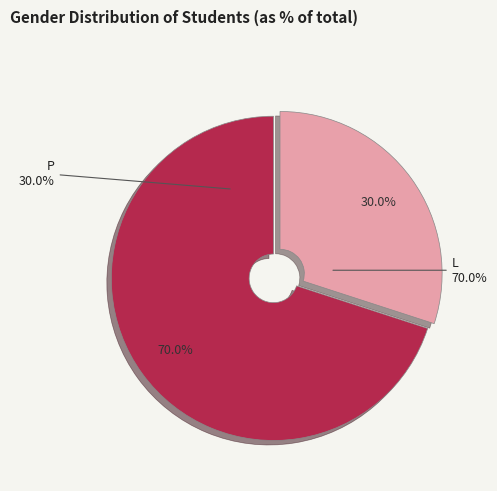

What percentage is the P slice, to the nearest percent?

30%